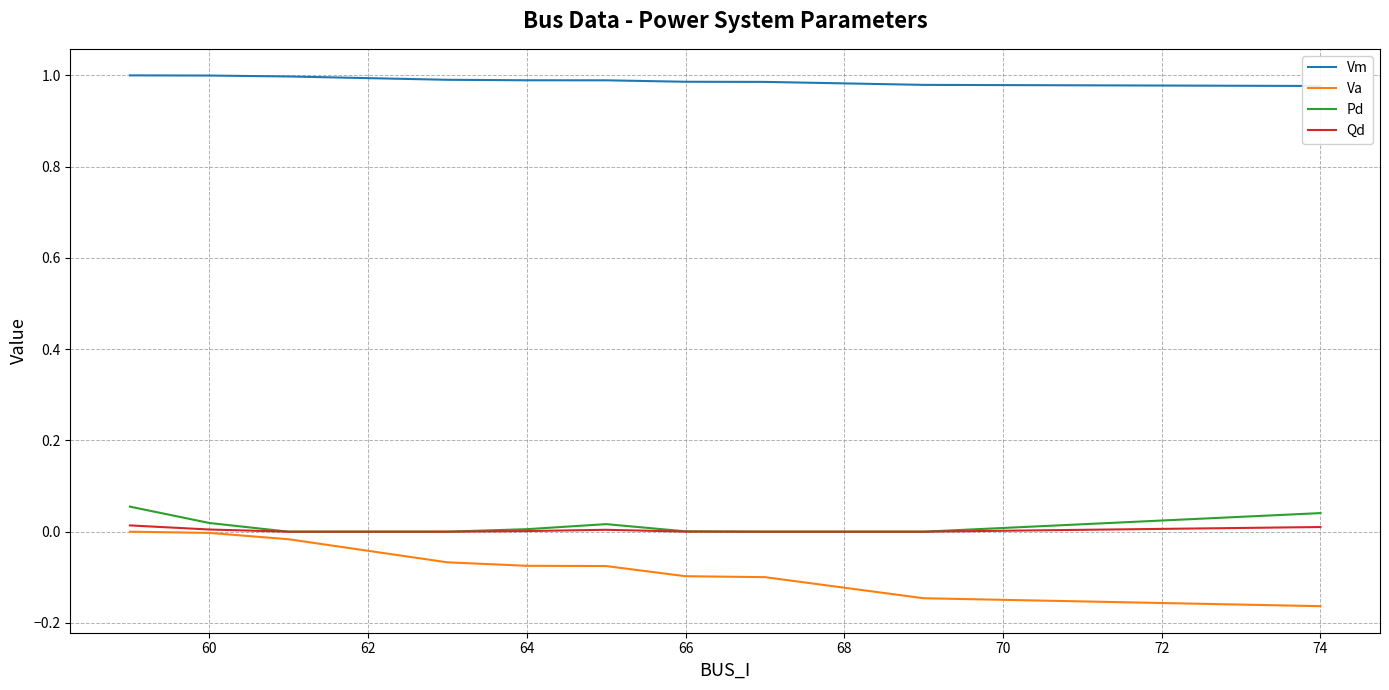

Is this an area chart (filled region under the line)?

No